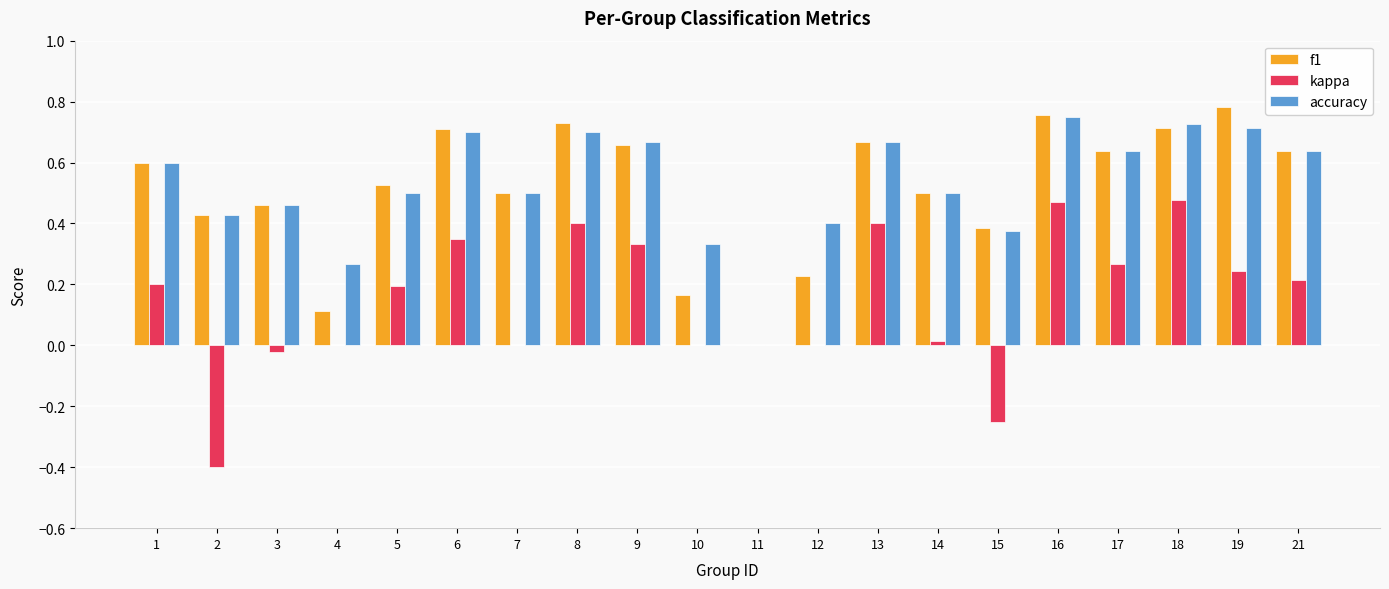

Which series changed the most between 16 and 21?

kappa